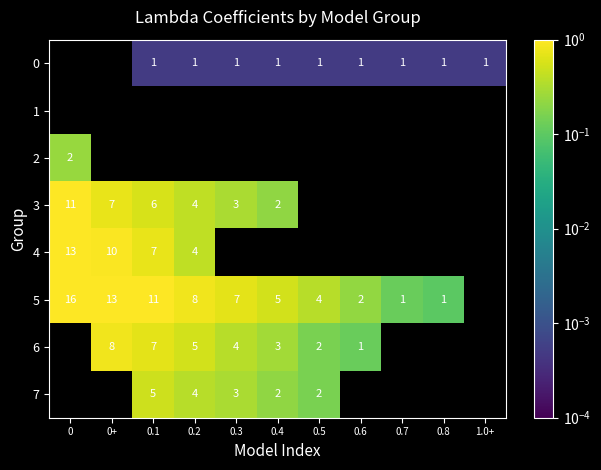

Is the value of 5 at 0.7 greater than the value of 4 at 0?

No